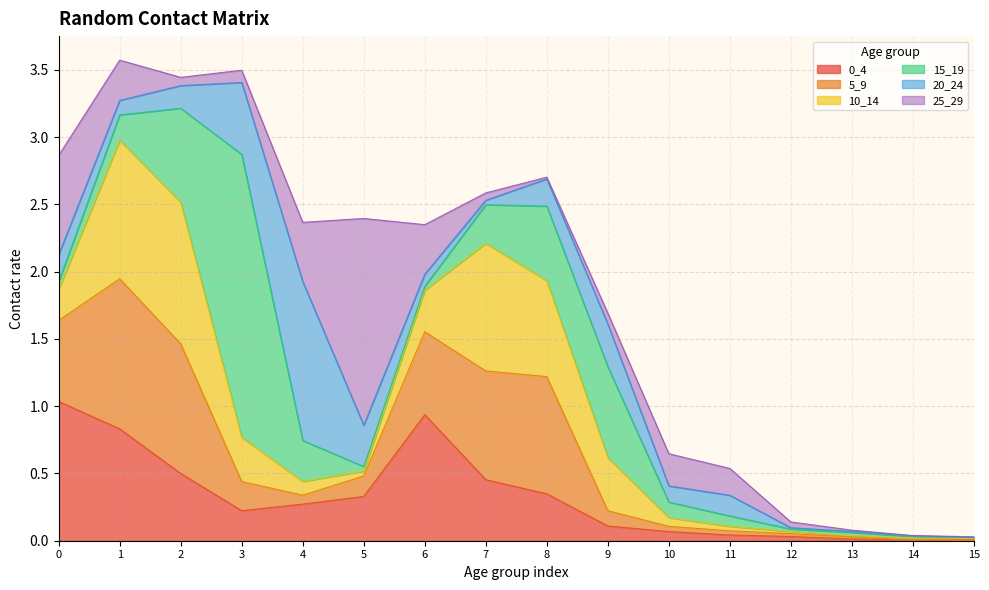

What is the total value across all series at 11?

0.5